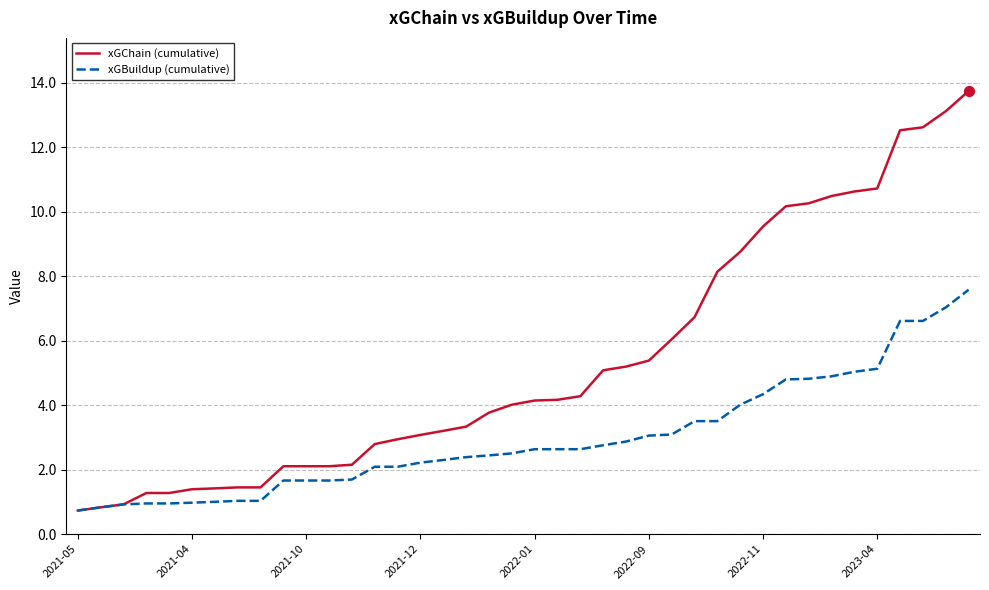

Which series has the largest total across all categories?

xGChain (cumulative)